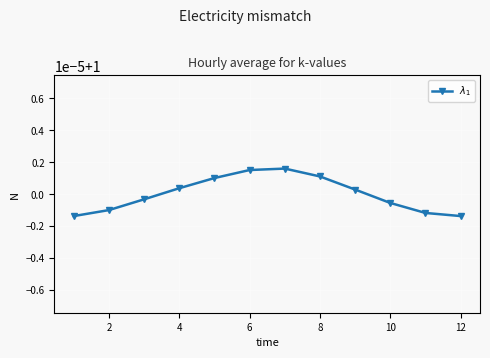

Is this an area chart (filled region under the line)?

No